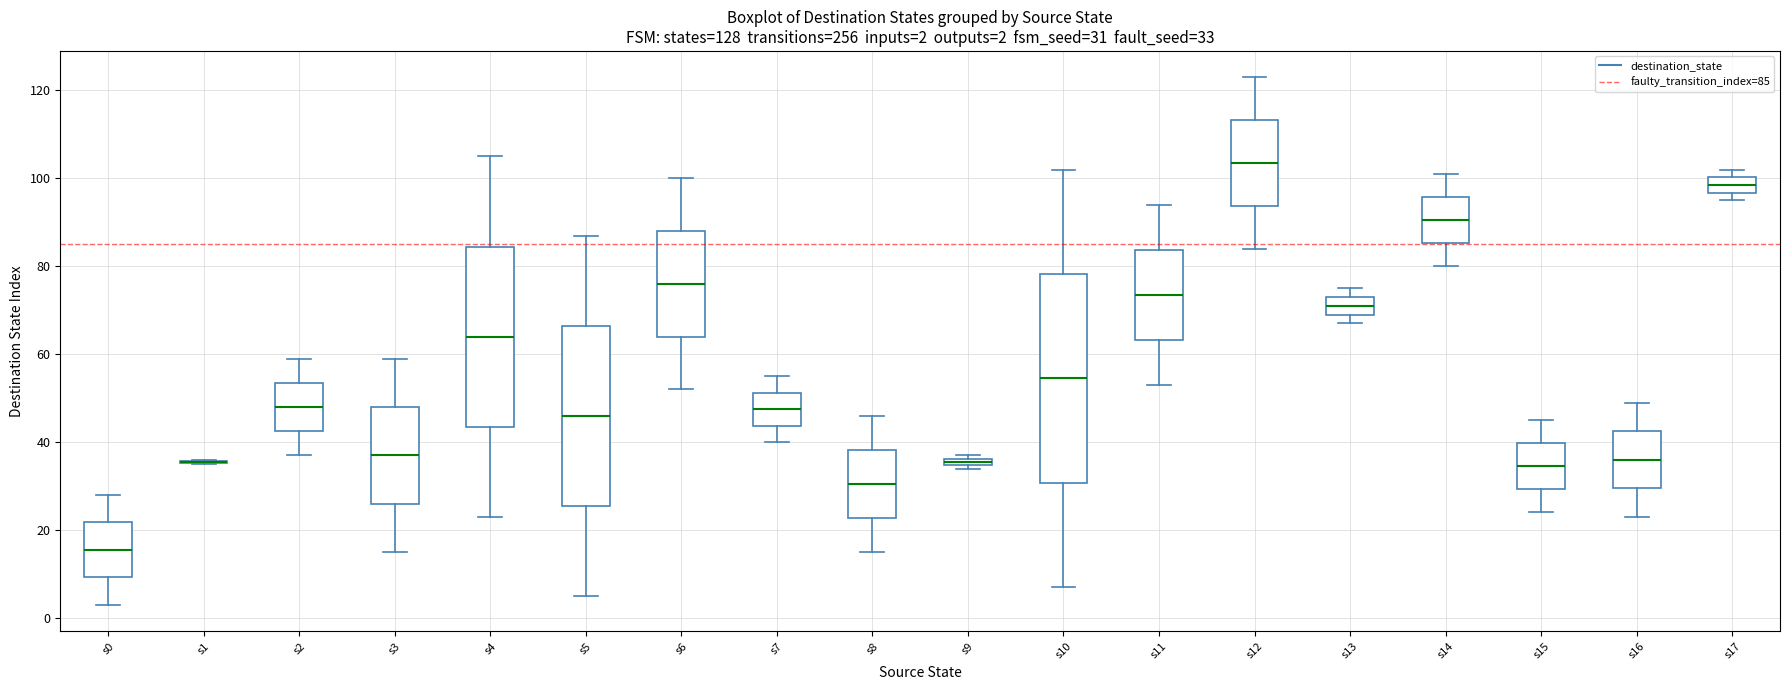

Comparing the boxes themselves (not the whiskers), which one is the tallest?

s10